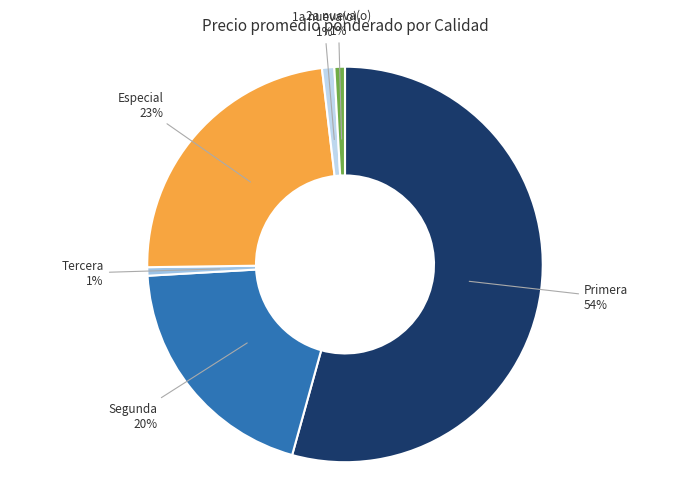

How many segments does this pie chart have?

6